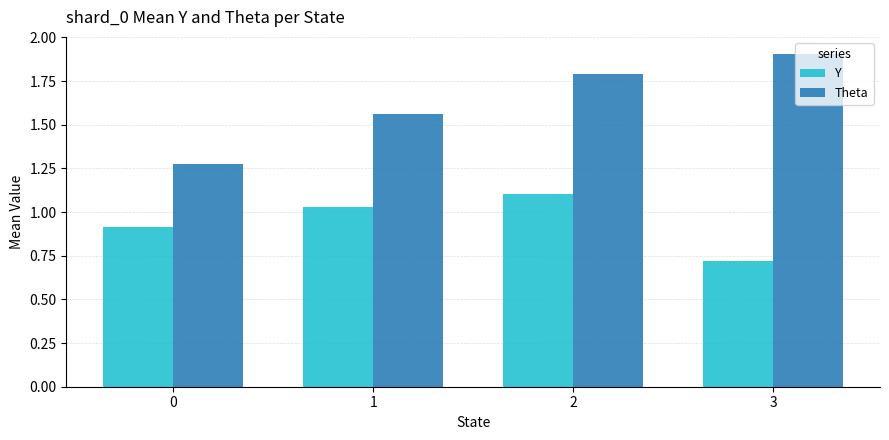

What is the value of the Y bar at the 1st from the left?

0.9